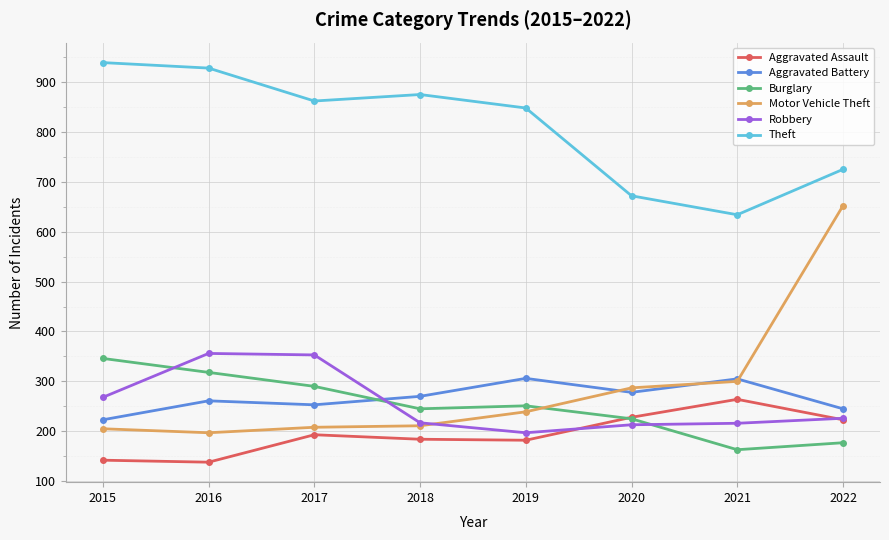

How many lines are shown in the chart?

6